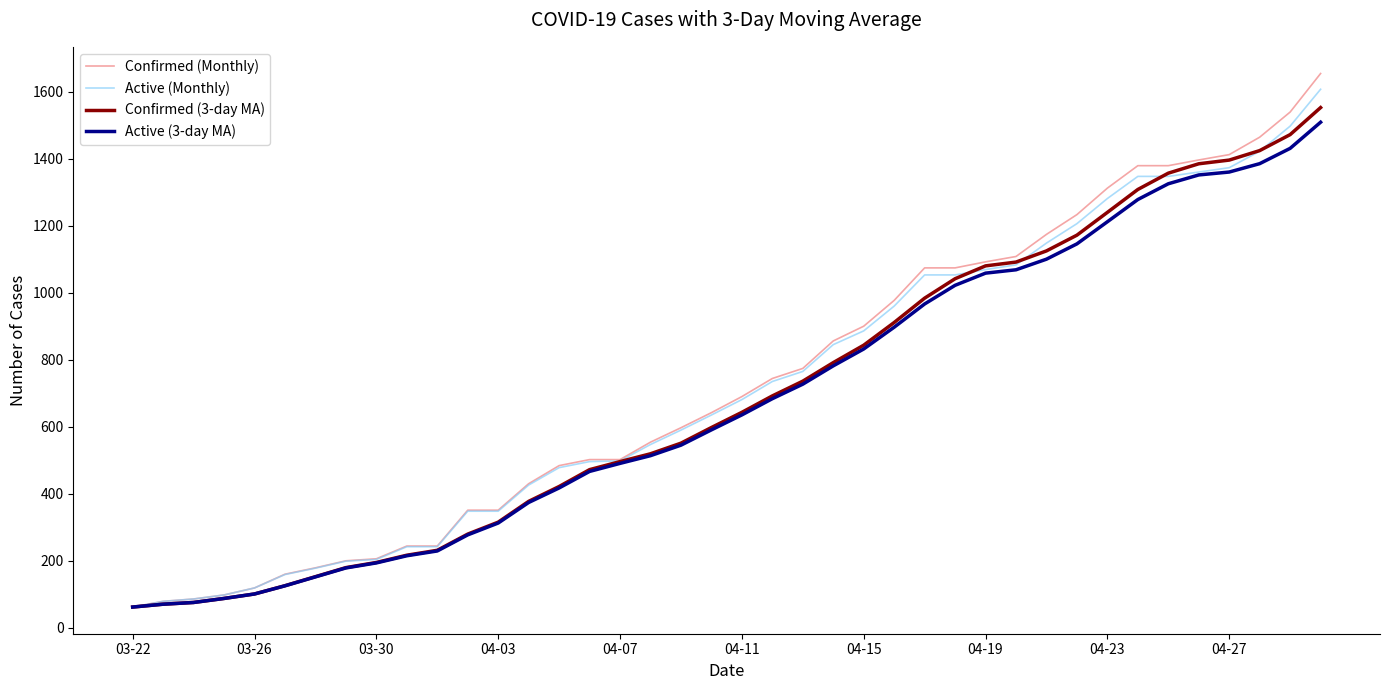

Which series has the largest range (max minus min)?

Confirmed (Monthly)